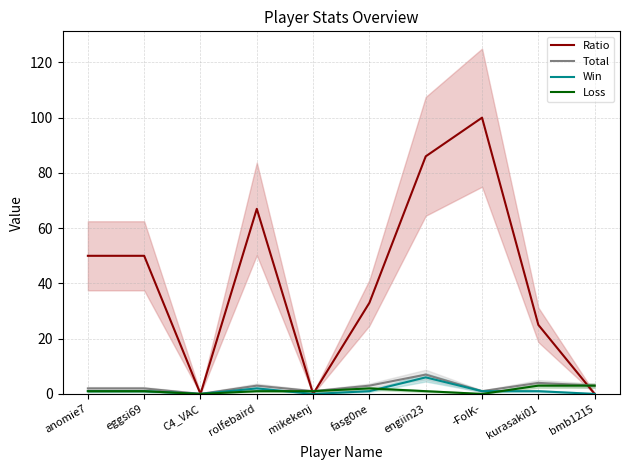

True or false: Total and Loss intersect in this chart.

False